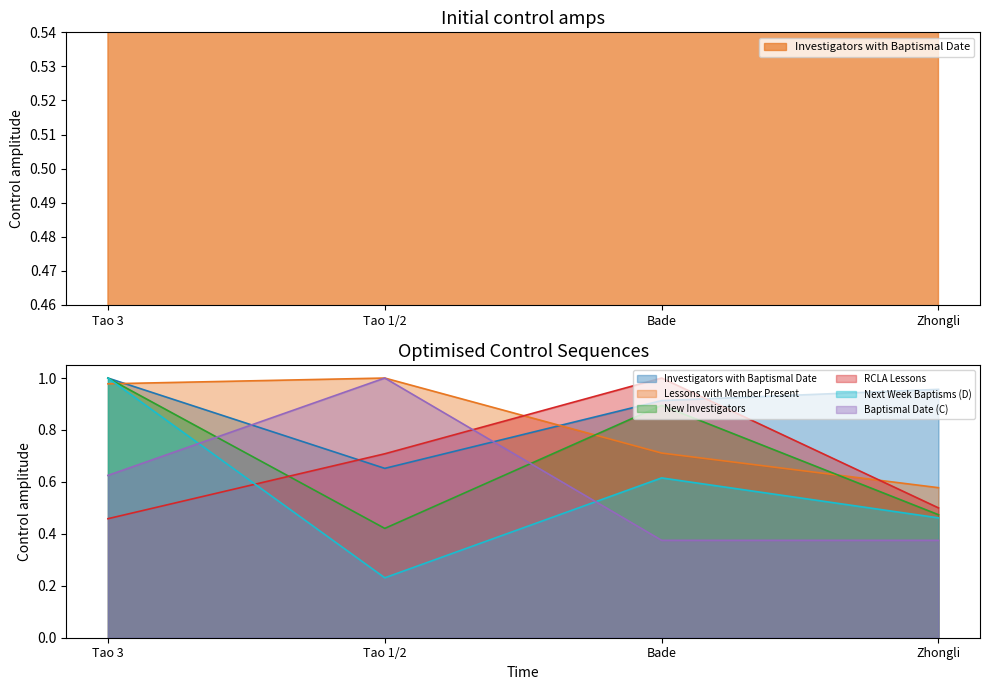

How many interior local peaks does the New Investigators series have?

1